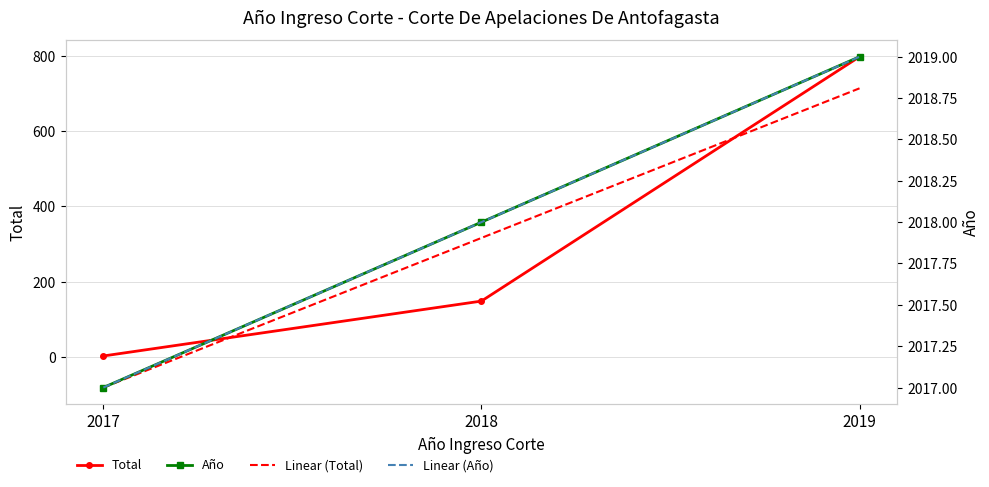

Reading left to right, transcribe all the data shown in this chart.

Total: 2017=2	2018=148	2019=798
Año: 2017=2017	2018=2018	2019=2019